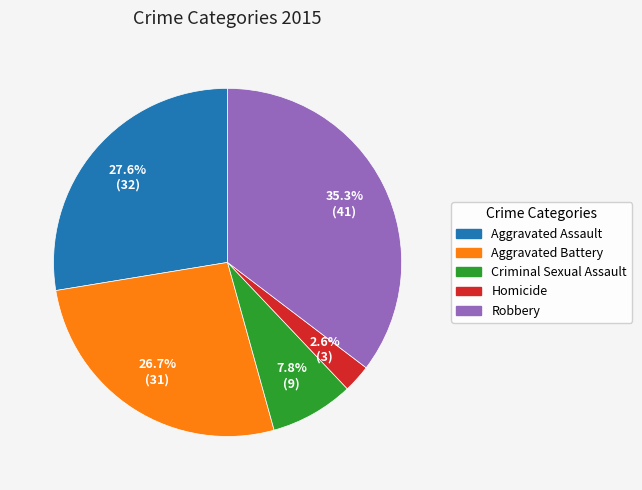

What is the total percentage of Criminal Sexual Assault and Aggravated Battery?

34.5%